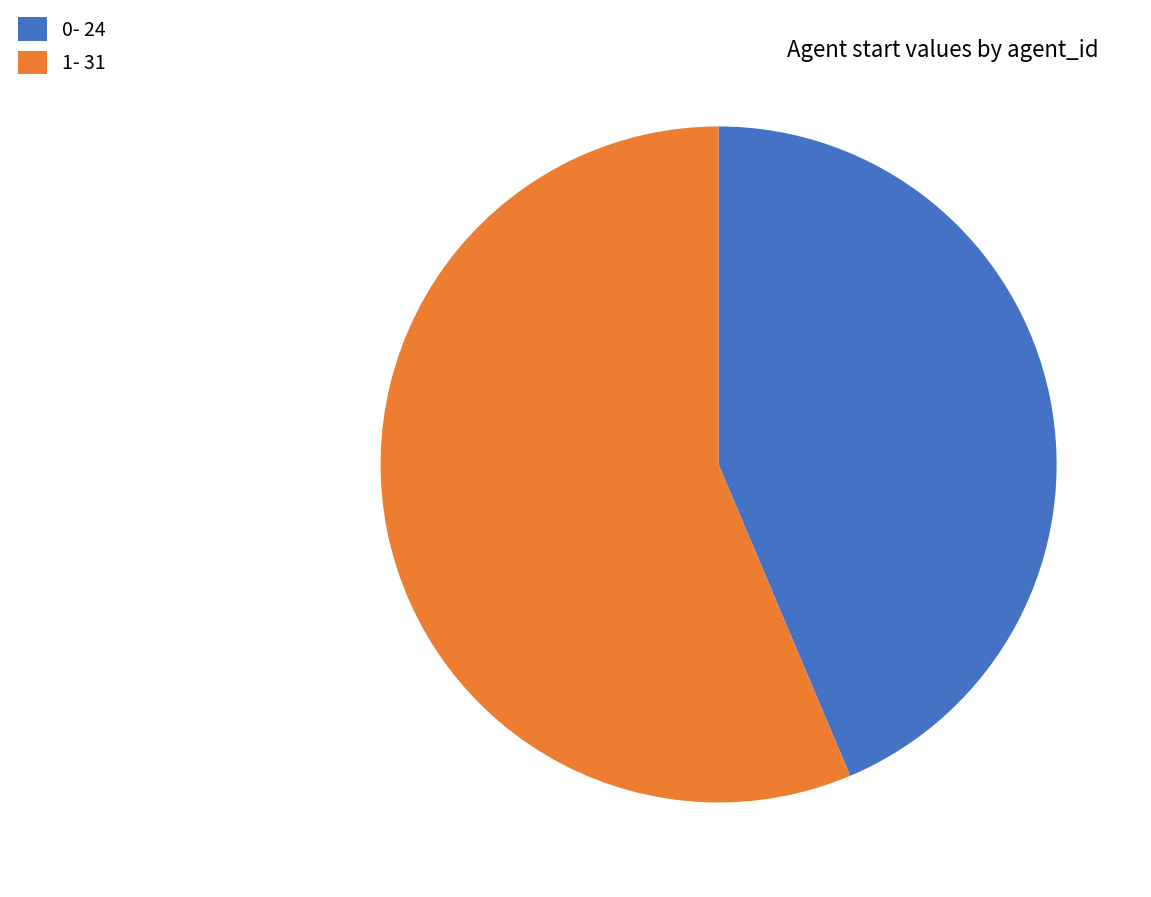

Is the sum of 1 and 0 greater than half?

Yes